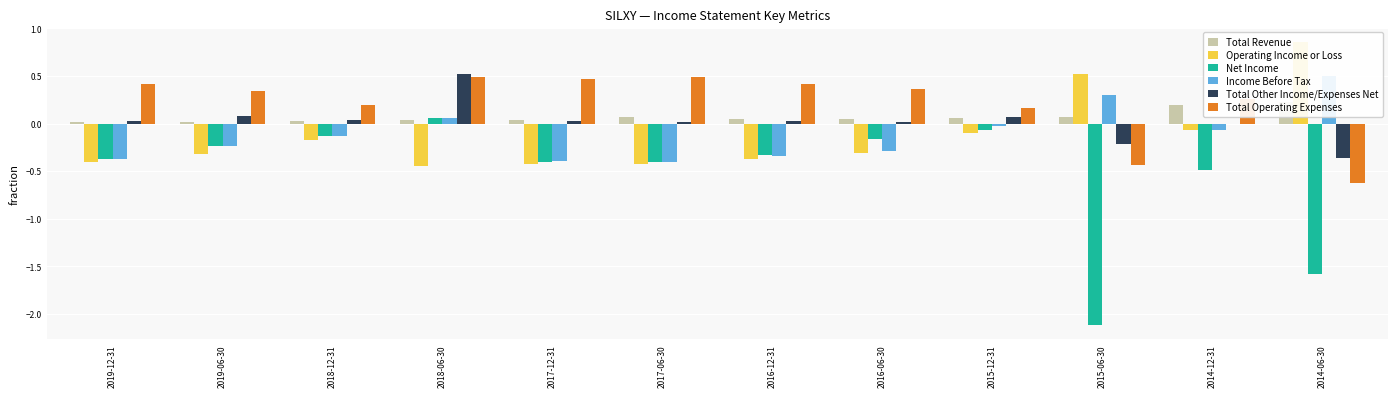

Which has a higher value, 2017-06-30 or 2019-06-30?

2017-06-30